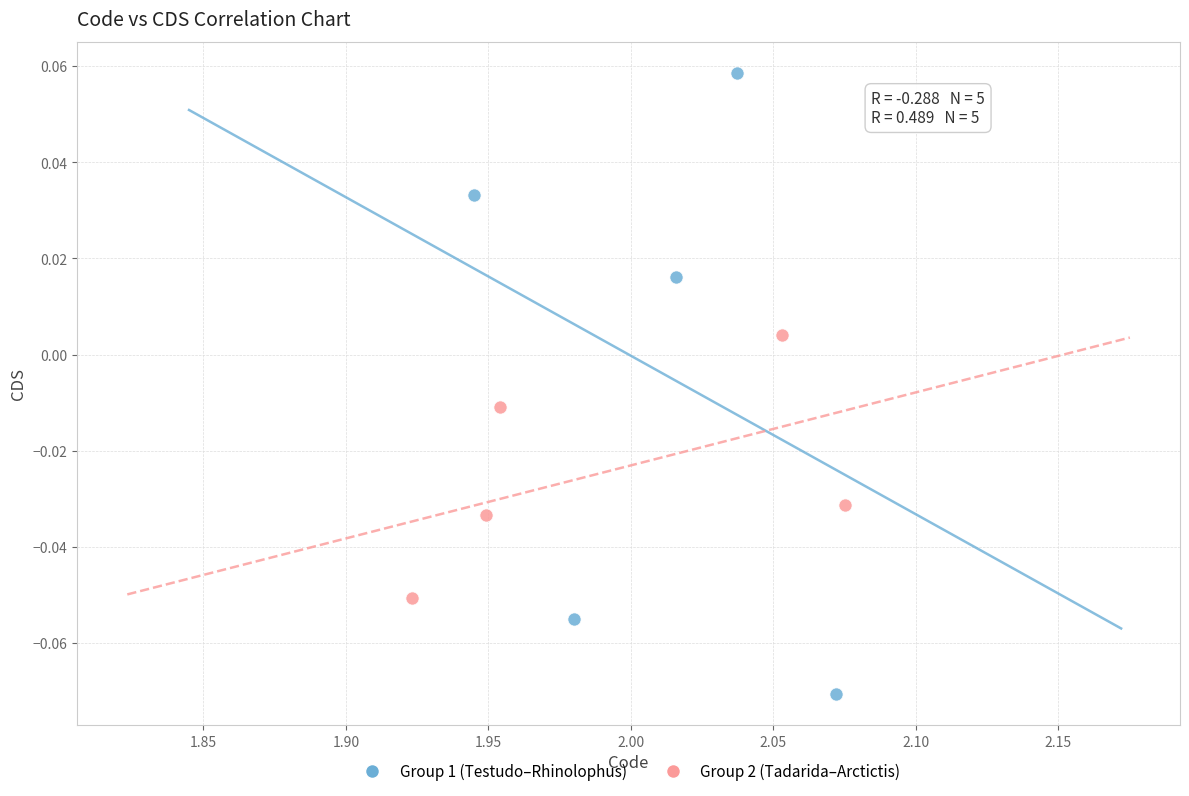

Which series has the largest Y range (max minus min)?

Group 1 (Testudo–Rhinolophus)